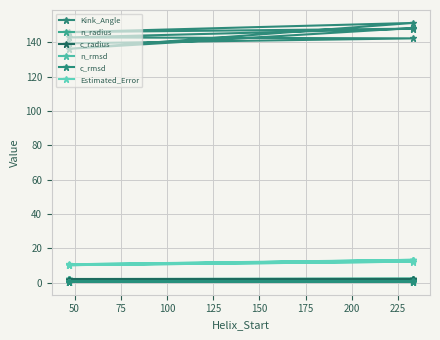

The Estimated_Error series shows 10.2 at 125. True or false?

True